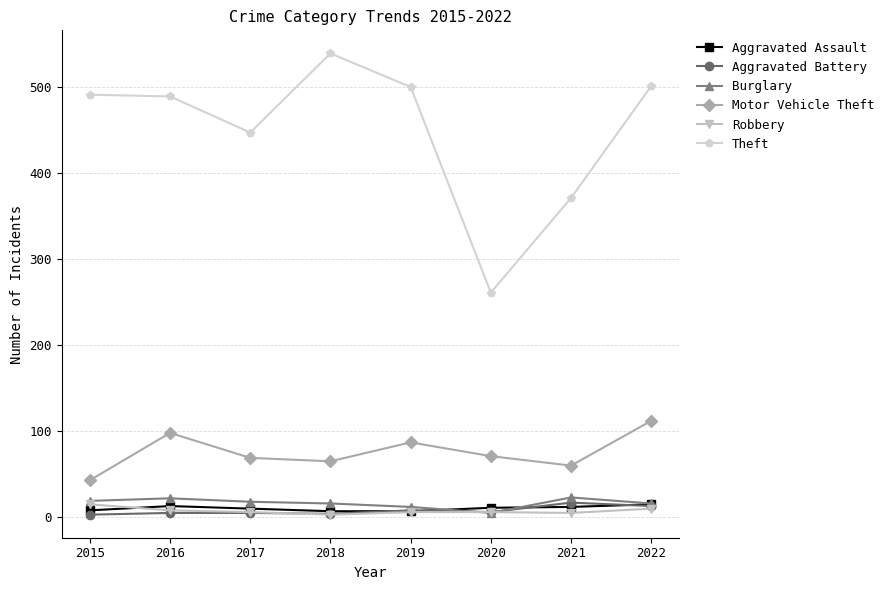

What is the difference between the highest and lowest values at 2020?

256